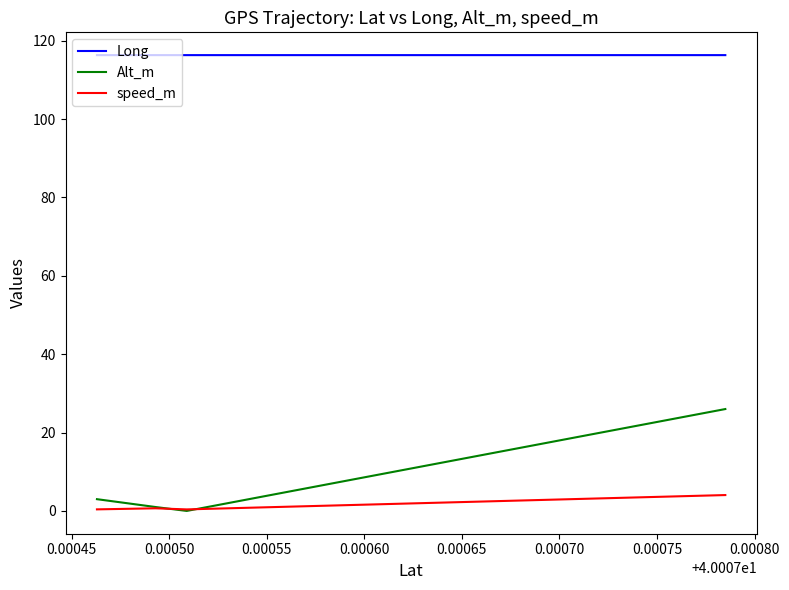

Which series has the largest range (max minus min)?

Alt_m